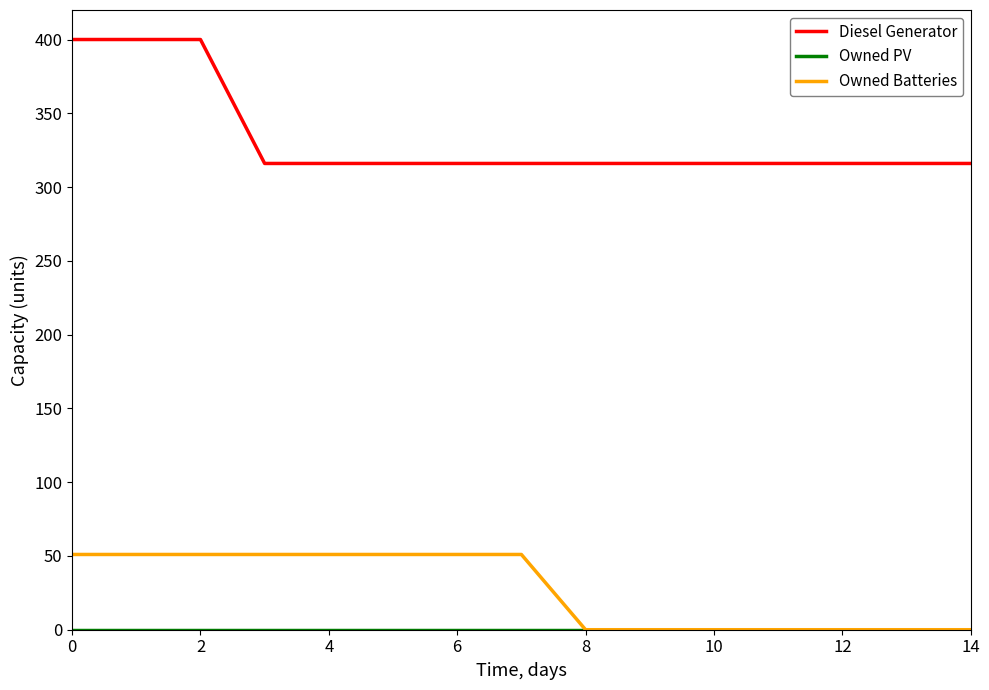

True or false: Diesel Generator and Owned Batteries intersect in this chart.

False